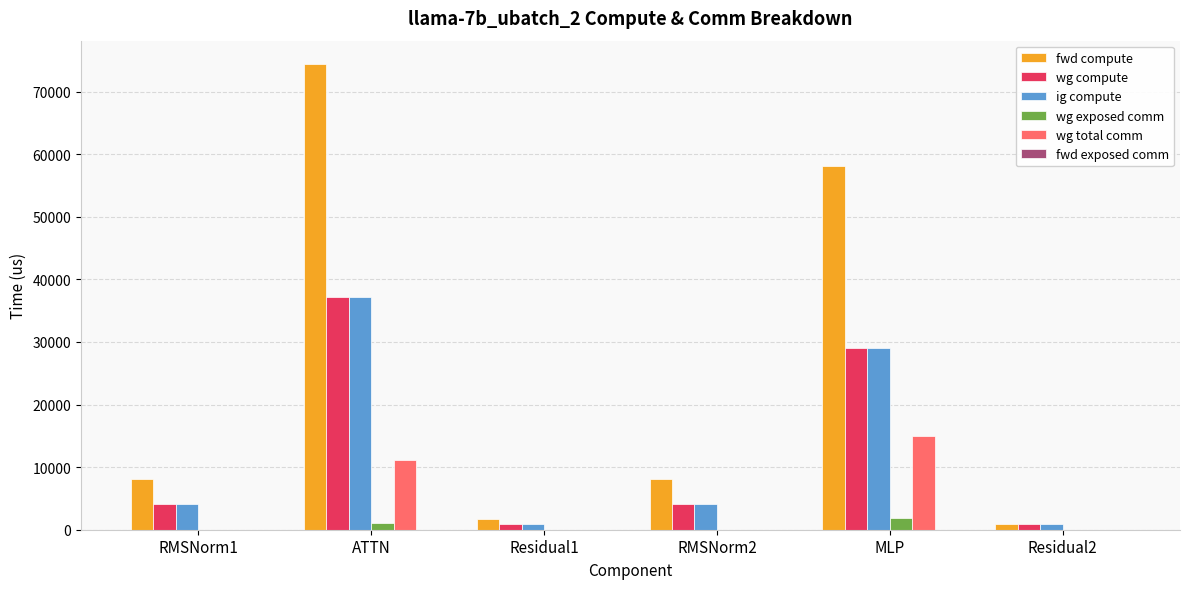

At which category is the sum across all series the highest?

ATTN